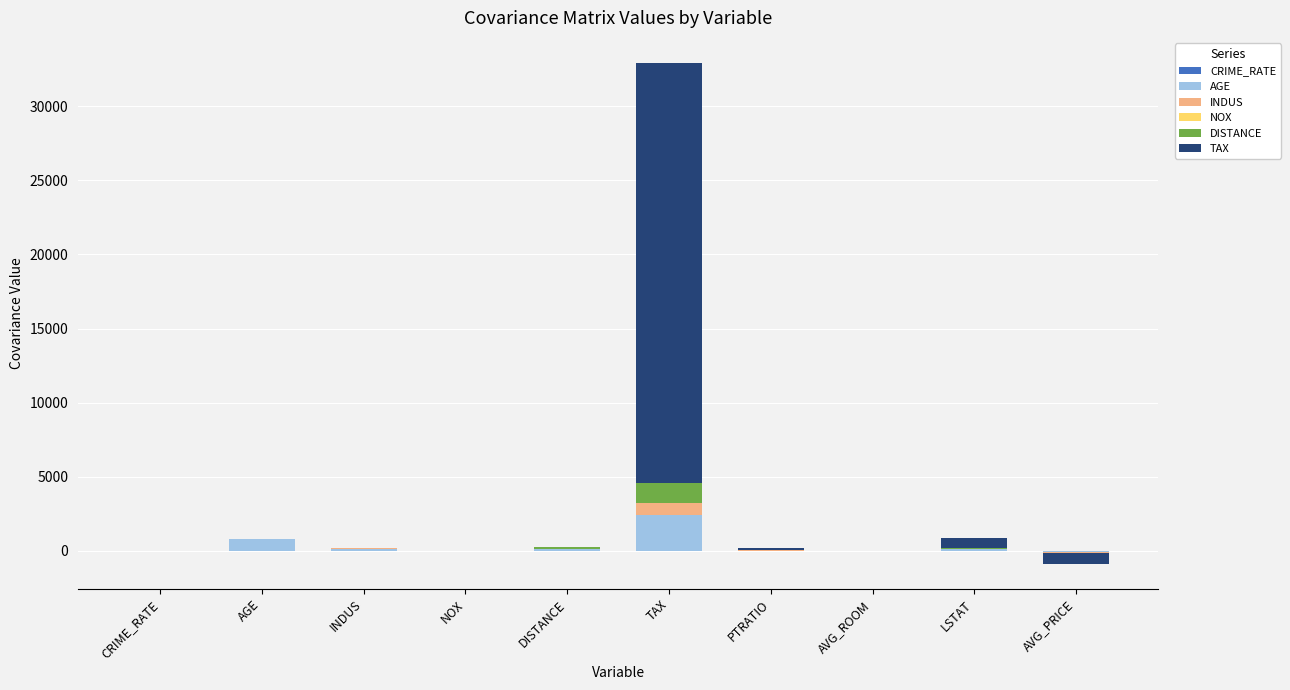

What is the label of the 10th bar from the left?

AVG_PRICE